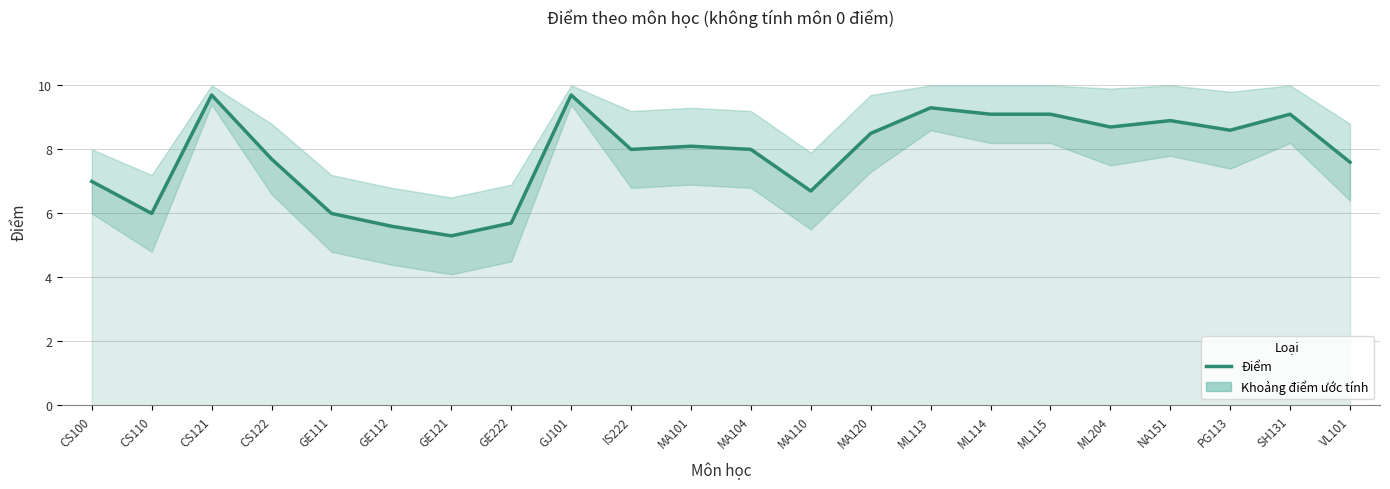

What is the difference between the values at MA101 and MA104?

0.1